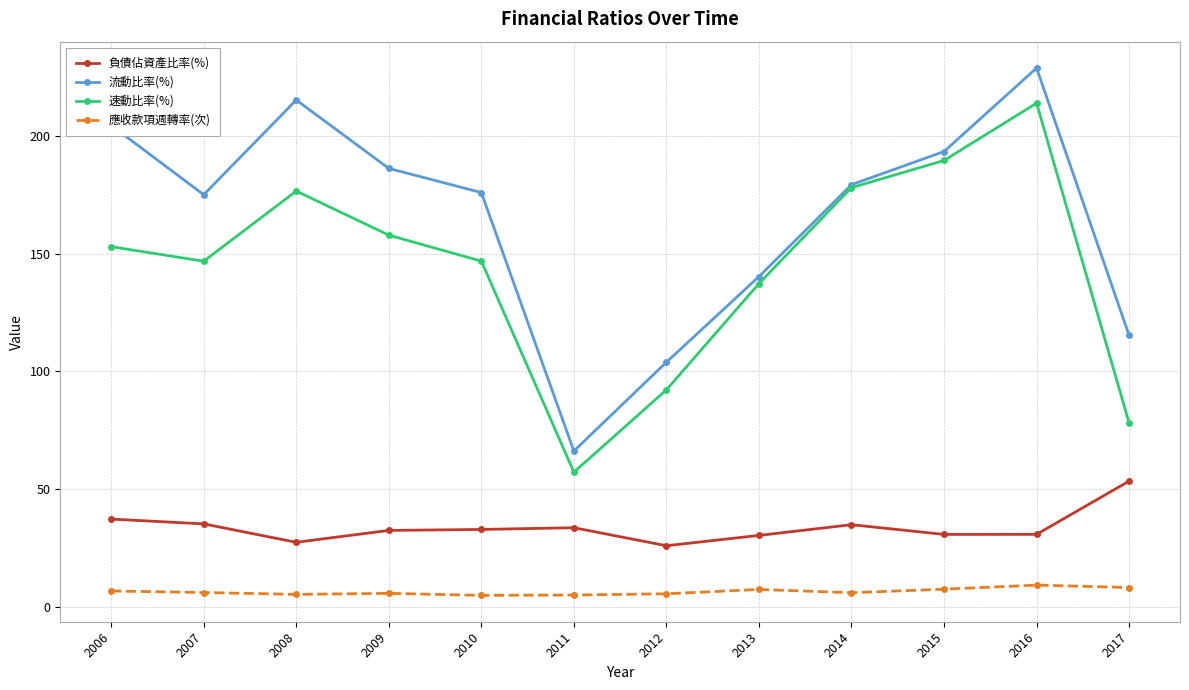

How many lines are shown in the chart?

4